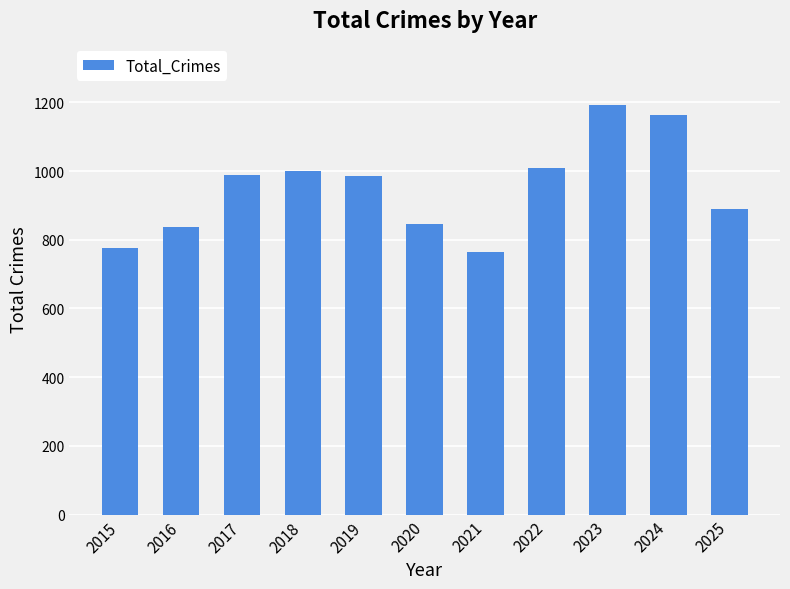

Which label corresponds to the largest value in the chart?

2023